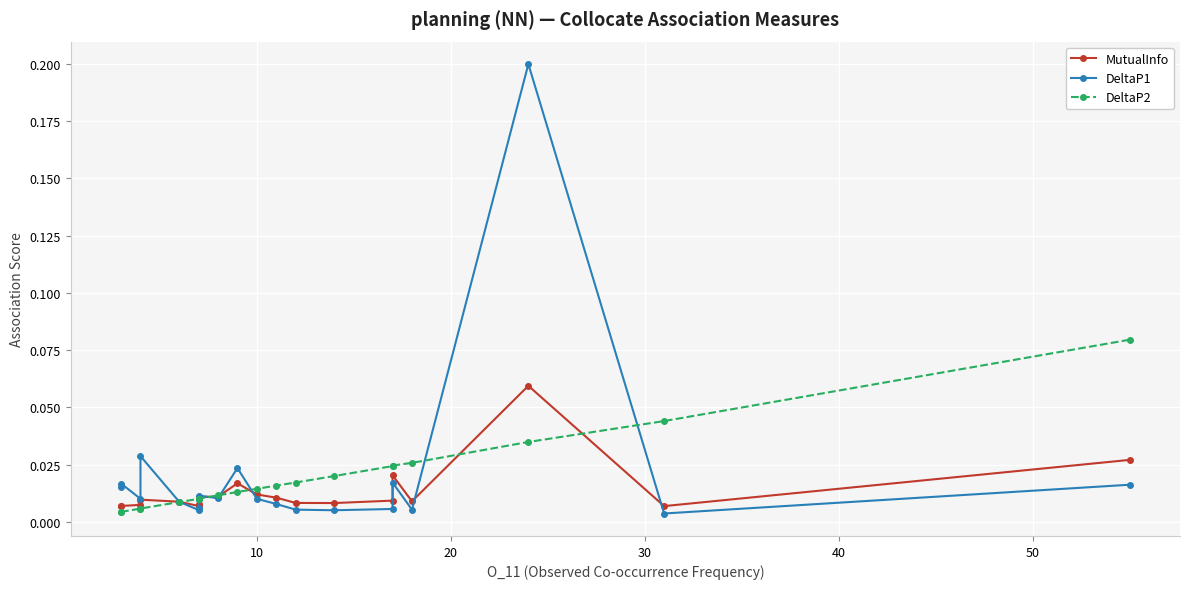

The value of MutualInfo at 19 is 0.0. True or false?

False